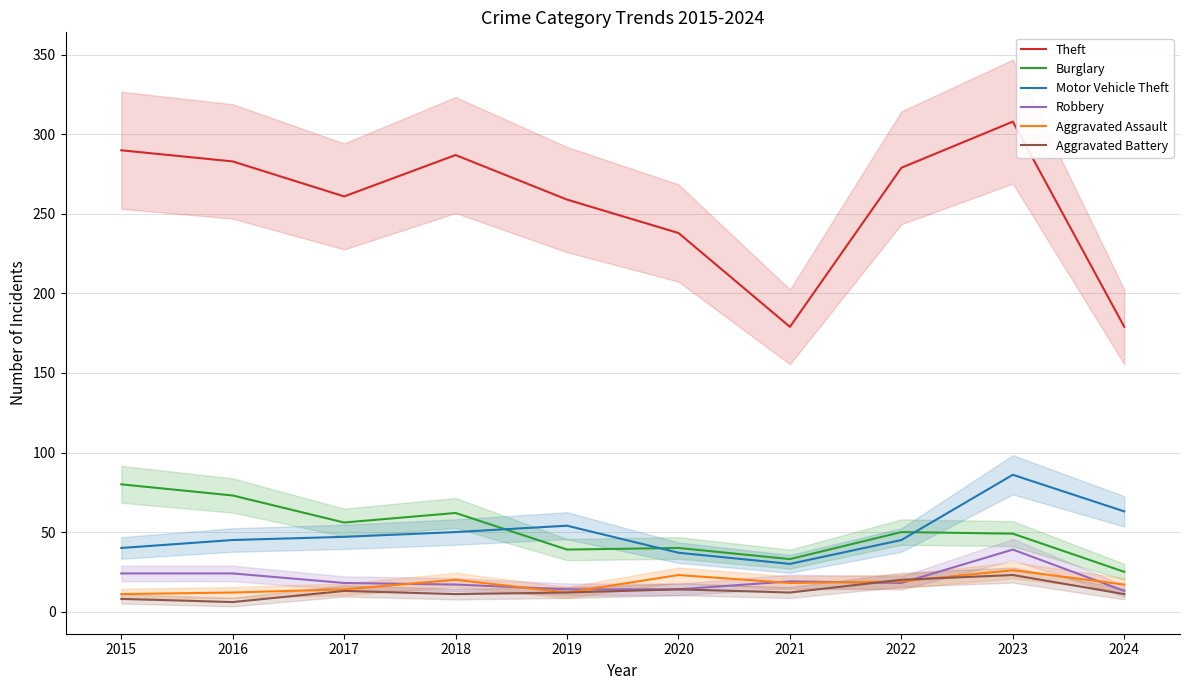

In Aggravated Battery, how many points are lower than both neighbors (excluding endpoints)?

3